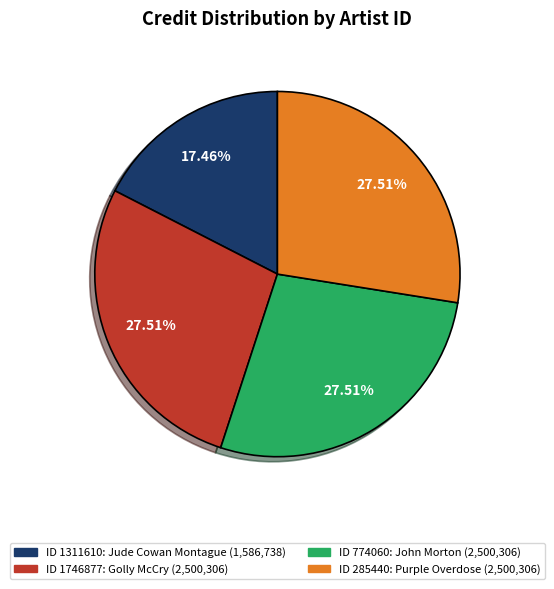

Does any single category account for the majority?

No